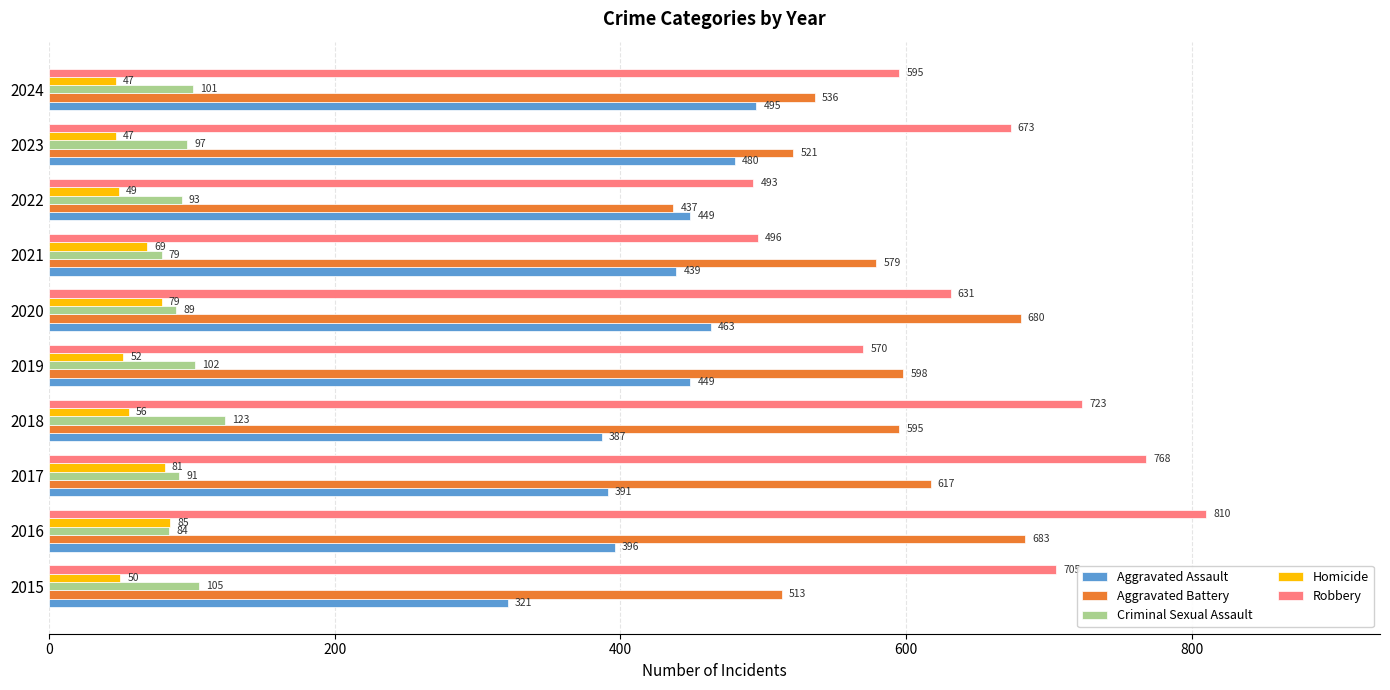

Is it true that Robbery equals 723 at 2018?

True